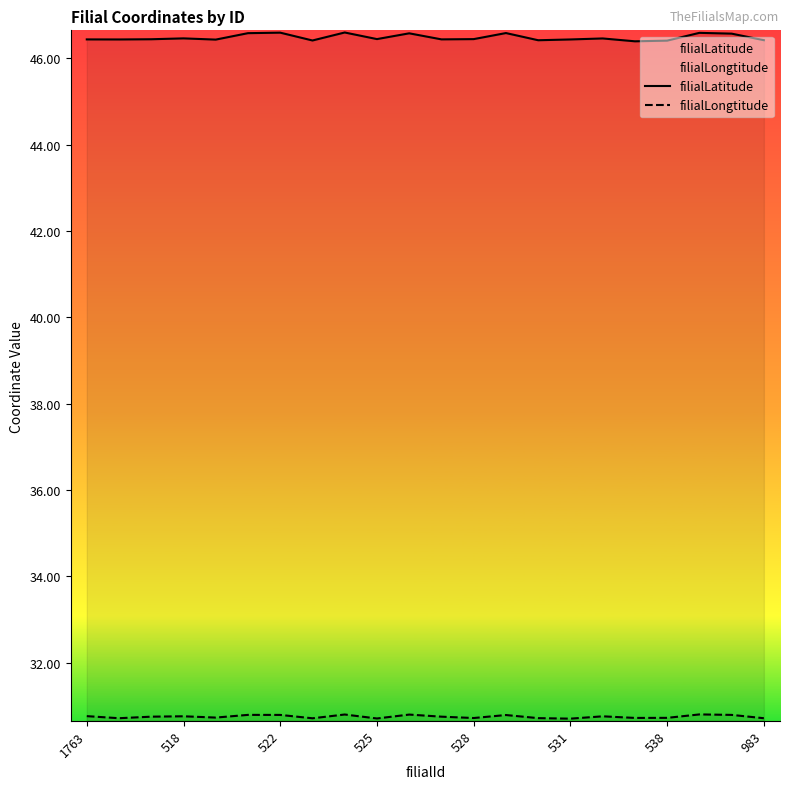

What is the difference between the maximum and minimum values in the filialLatitude series?

0.2